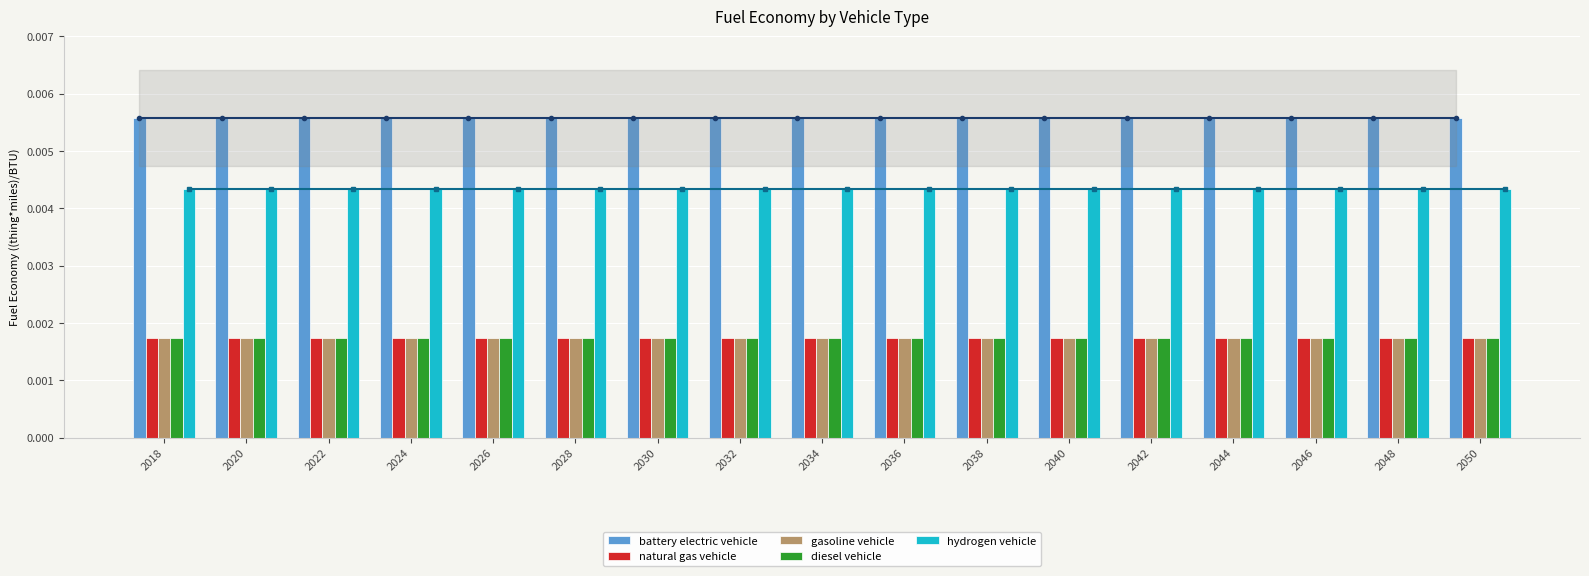

Which series has the largest total across all categories?

battery electric vehicle